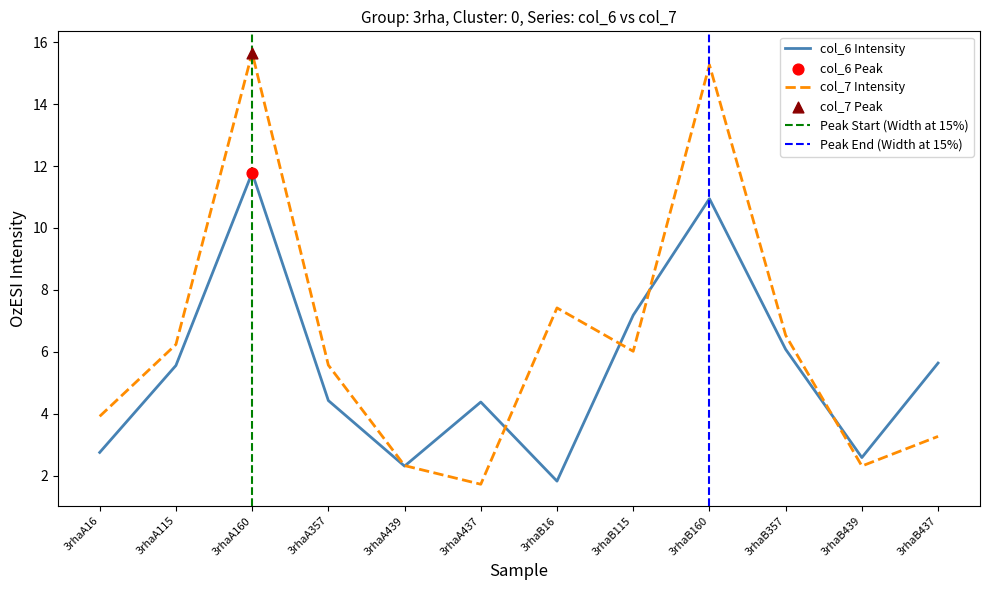

Which series reaches the maximum Y coordinate?

col_7